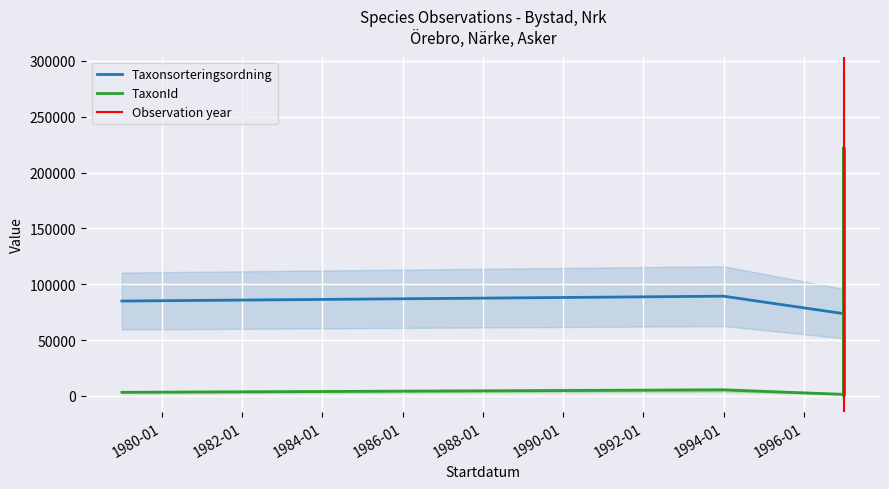

Rank the series by their average value, from highest to lowest.

Taxonsorteringsordning, TaxonId